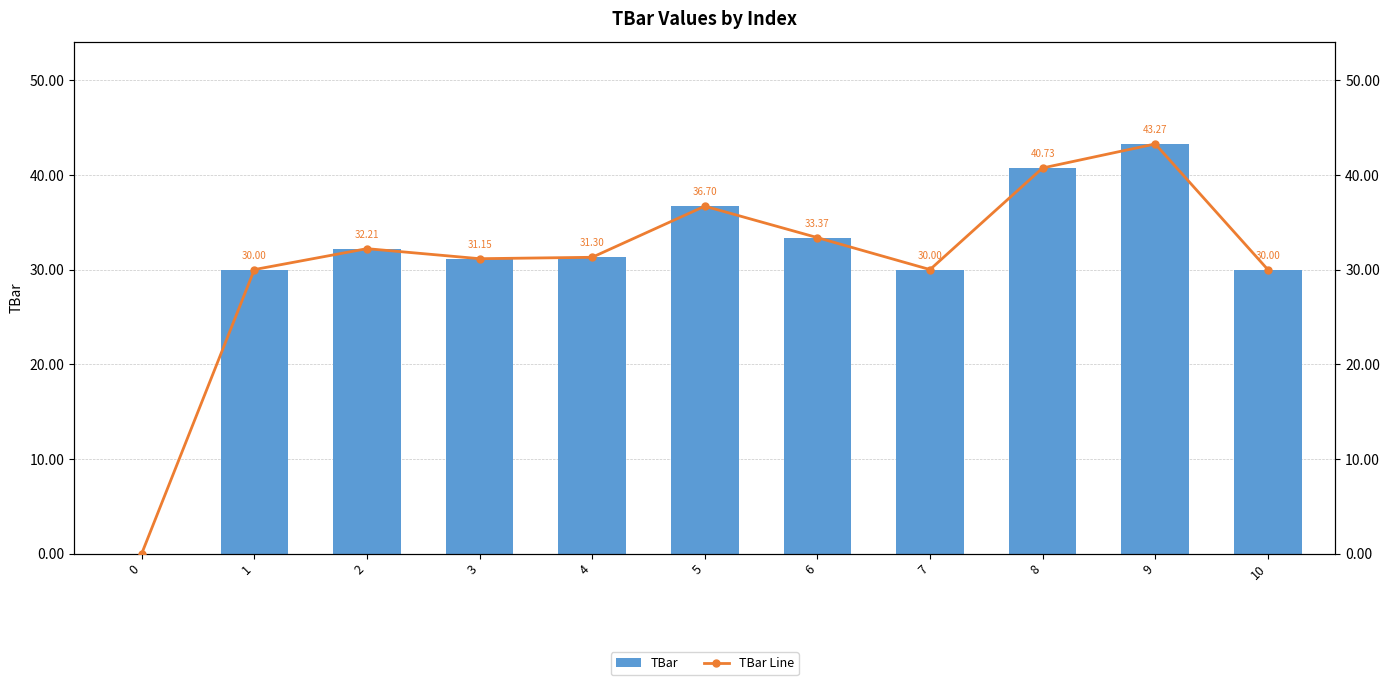

The TBar series shows 43.3 at 9. True or false?

True